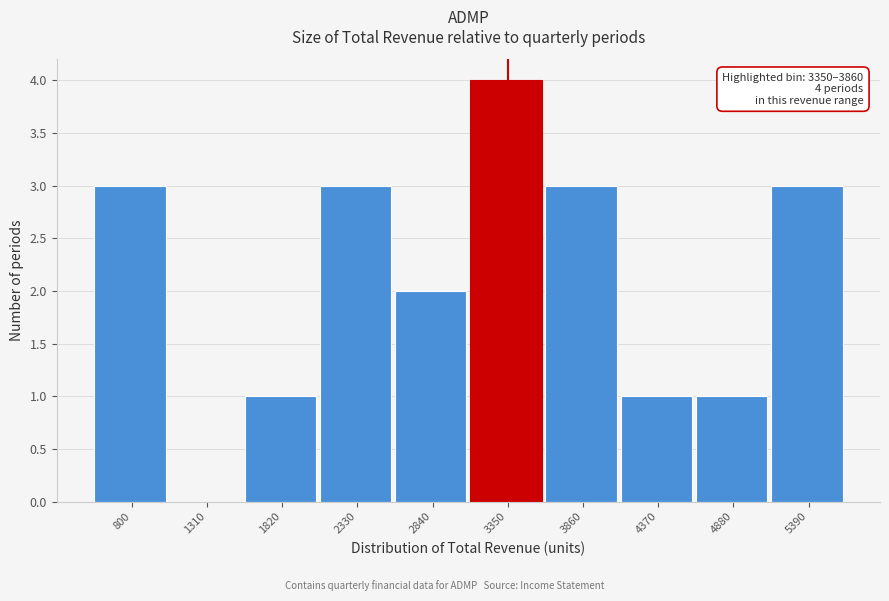

Reading left to right, what are all the values shown in this chart?

800=3	1310=0	1820=1	2330=3	2840=2	3350=4	3860=3	4370=1	4880=1	5390=3